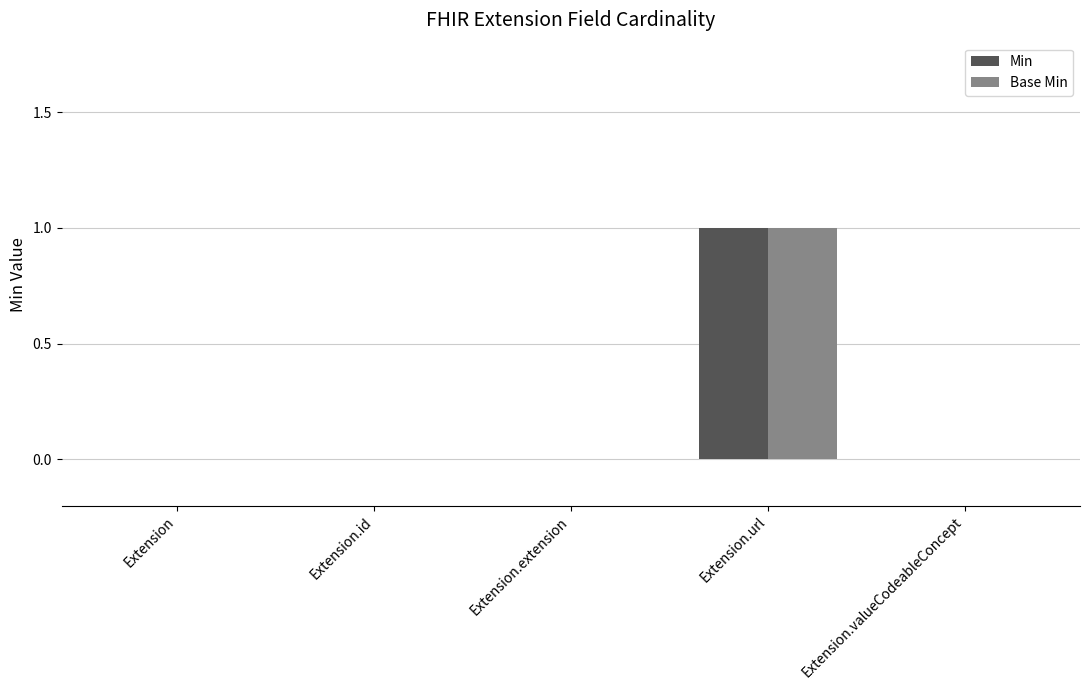

At which label does Base Min reach its peak?

Extension.url